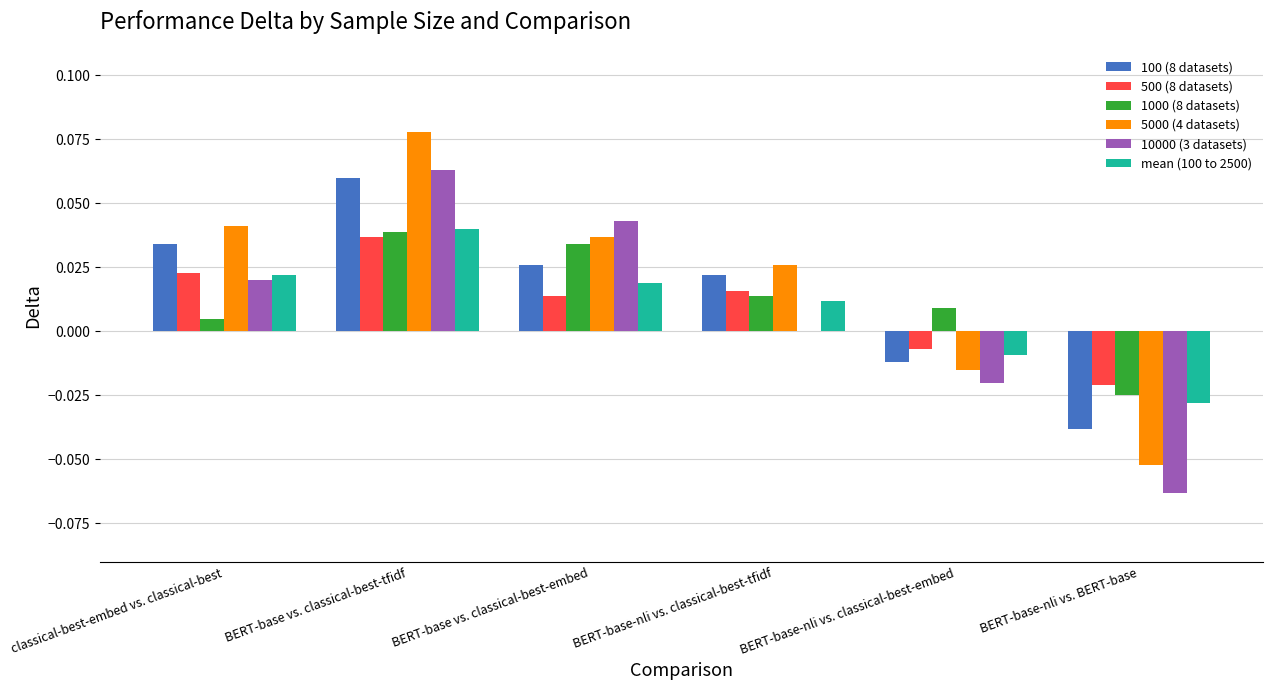

Which series has the largest range (max minus min)?

5000 (4 datasets)